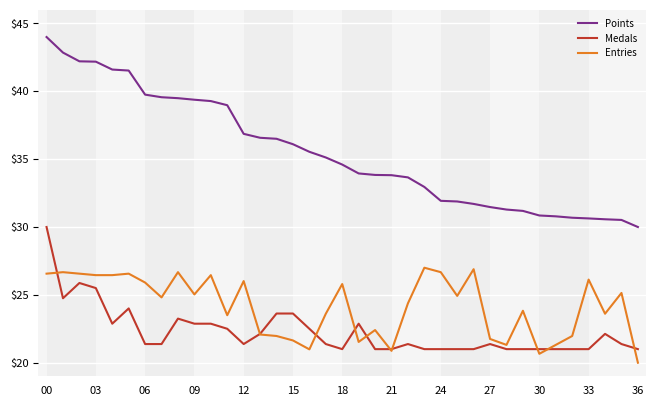

How many distinct data groups are displayed?

3